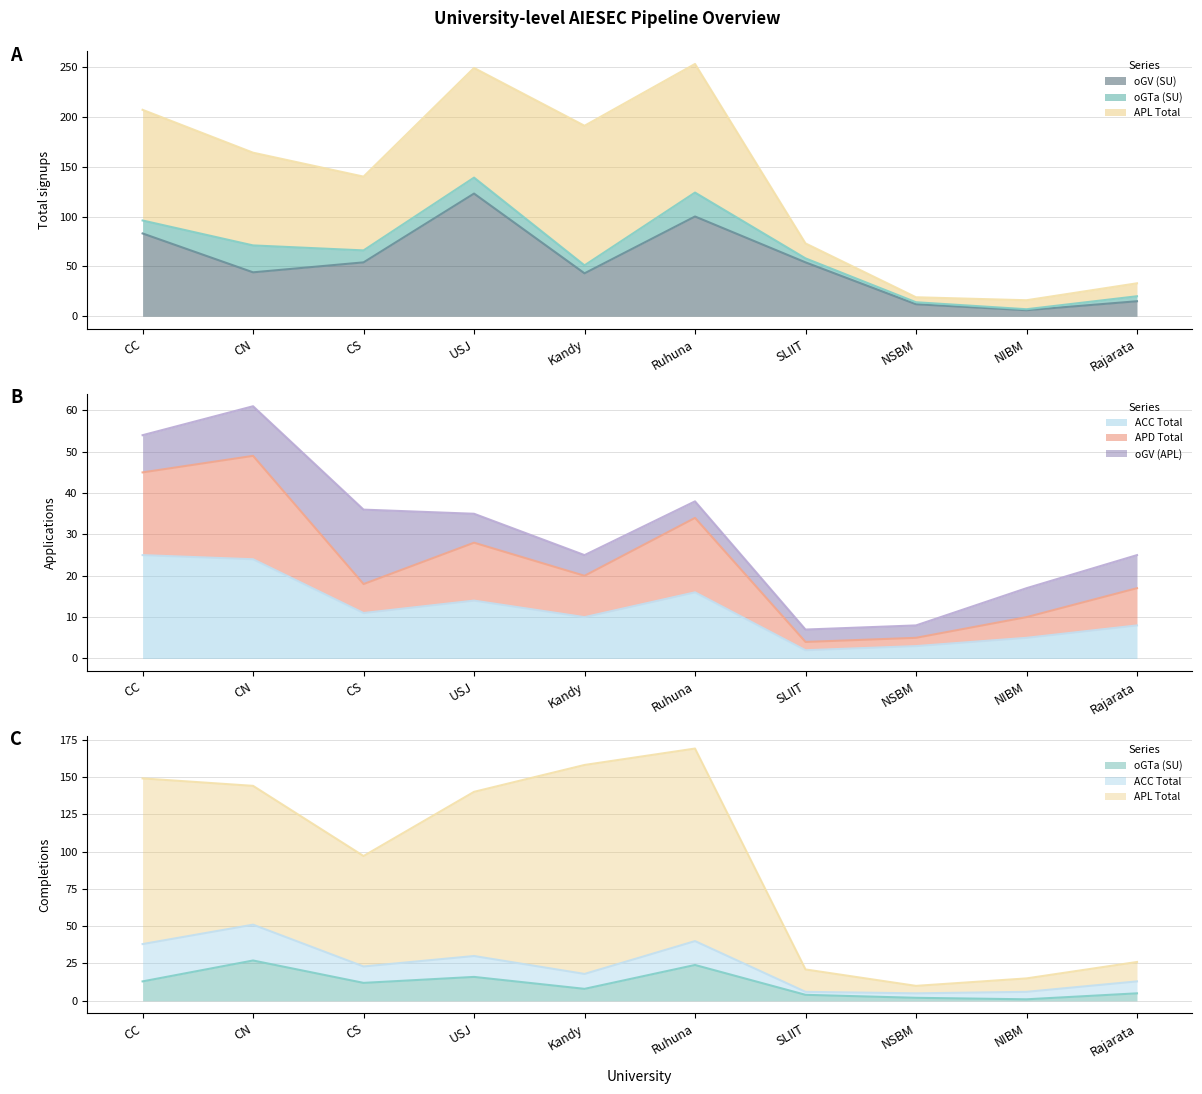

True or false: oGTa (SU) and oGV (SU) intersect in this chart.

False